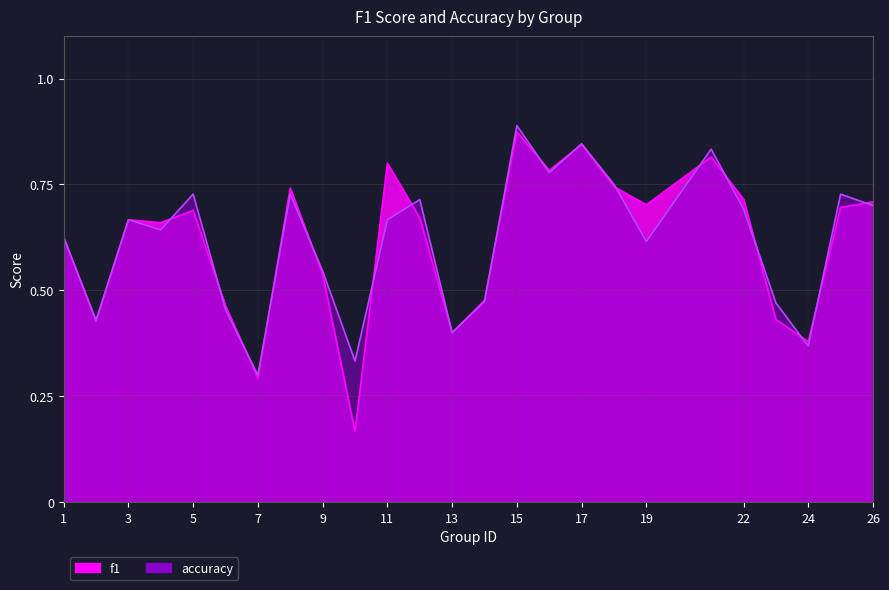

What is the value of the accuracy point at the 15th from the left?

0.9